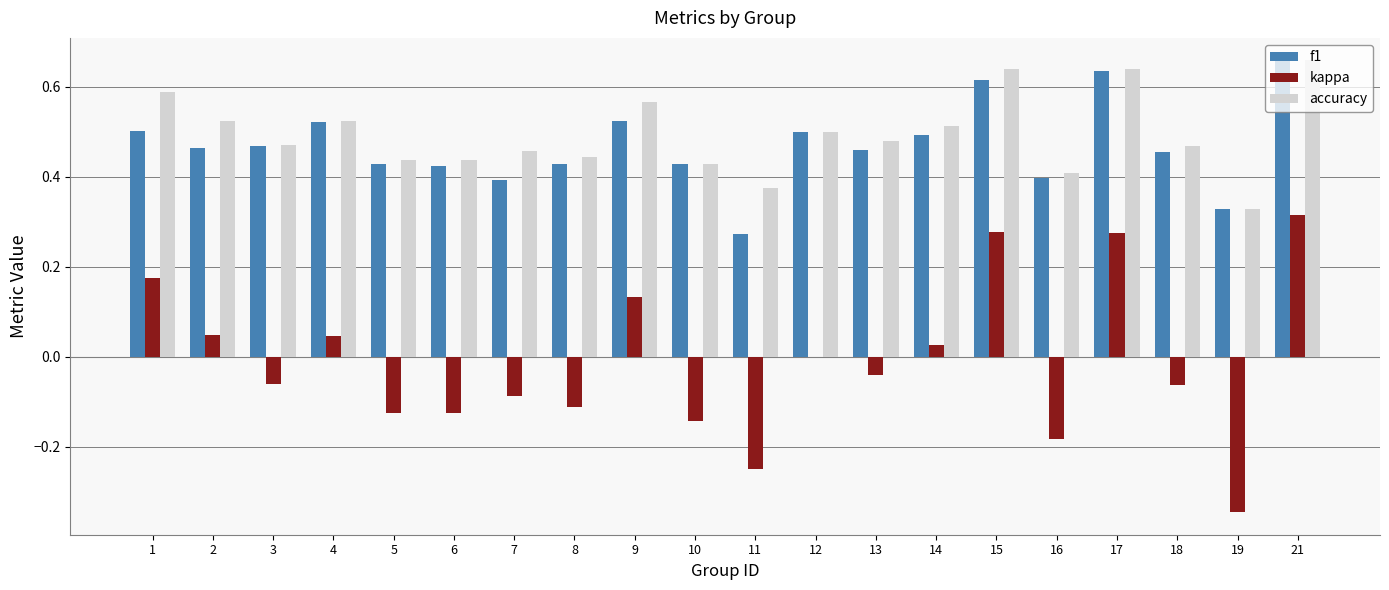

What are all the series names shown in the legend?

f1, kappa, accuracy